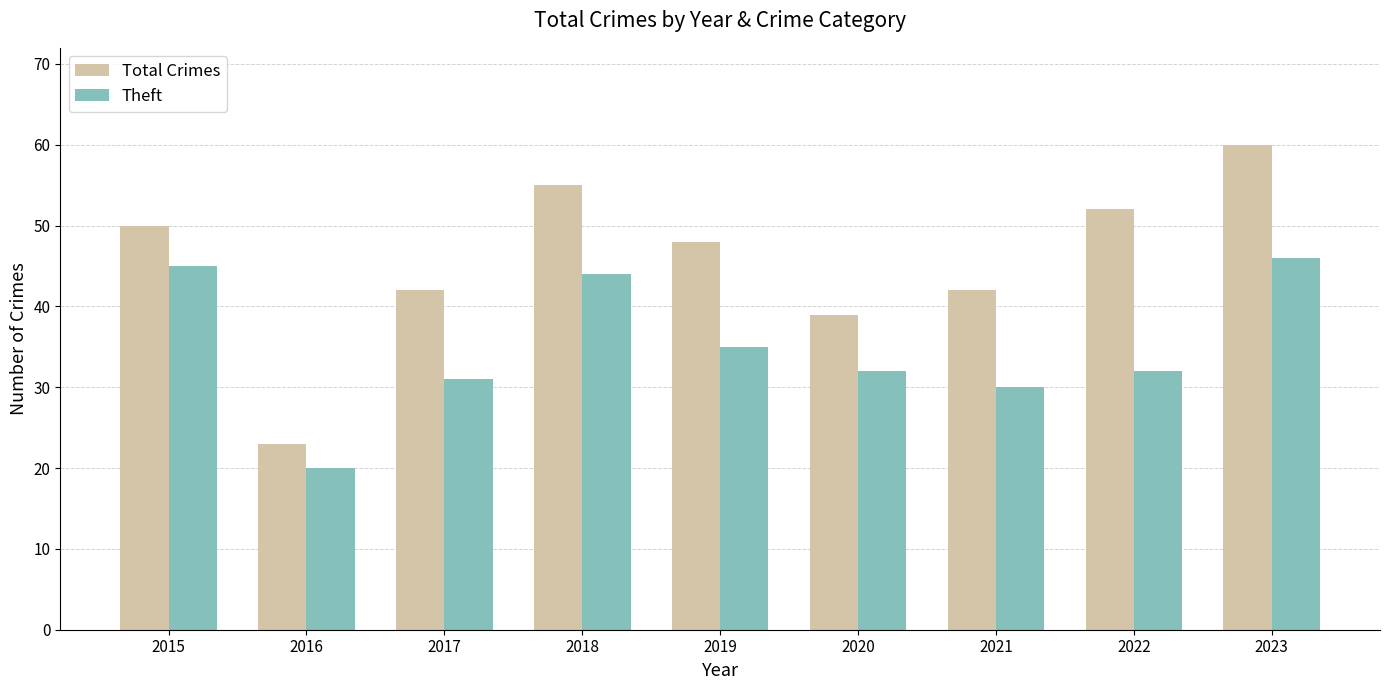

What is the sum of the Theft values at 2016 and 2022?

52